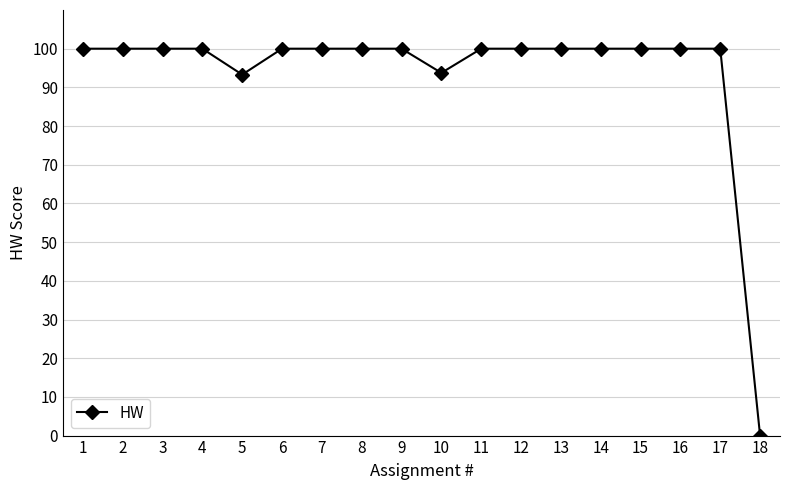

Reading left to right, list all the values displayed in this chart.

1=100.0	2=100.0	3=100.0	4=100.0	5=93.3	6=100.0	7=100.0	8=100.0	9=100.0	10=93.8	11=100.0	12=100.0	13=100.0	14=100.0	15=100.0	16=100.0	17=100.0	18=0.0